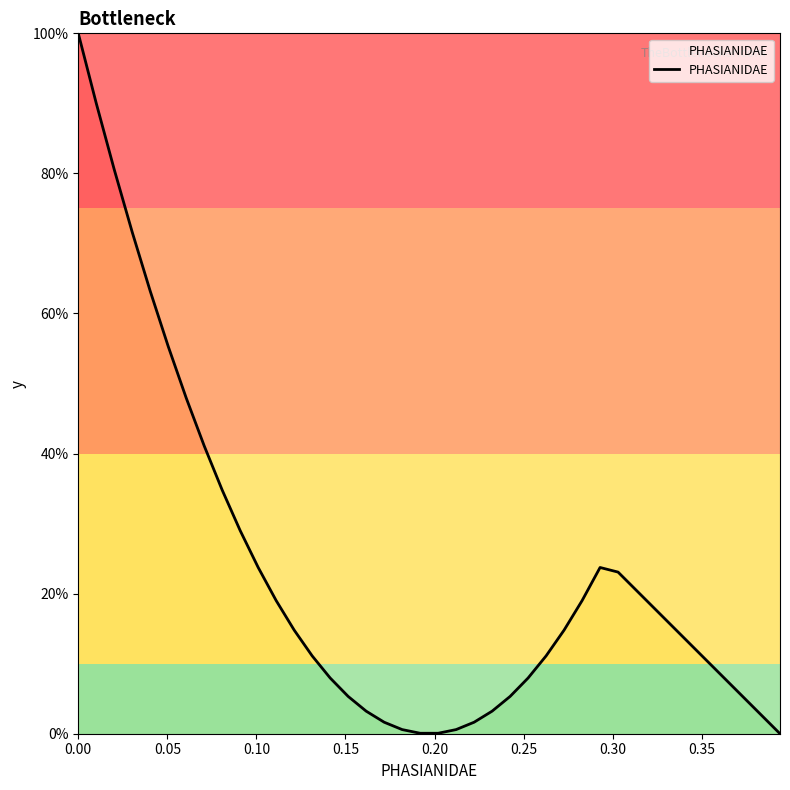

What is the greatest value displayed?

100.0